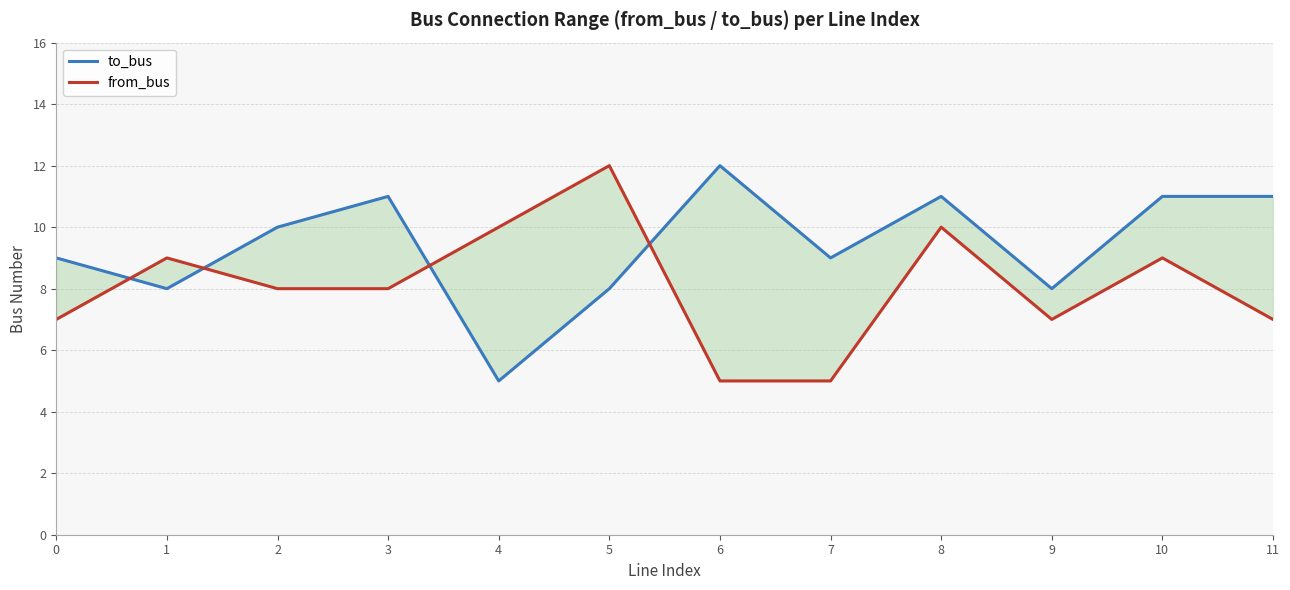

Reading left to right, what are all the values shown in this chart?

to_bus: 0=9	1=8	2=10	3=11	4=5	5=8	6=12	7=9	8=11	9=8	10=11	11=11
from_bus: 0=7	1=9	2=8	3=8	4=10	5=12	6=5	7=5	8=10	9=7	10=9	11=7